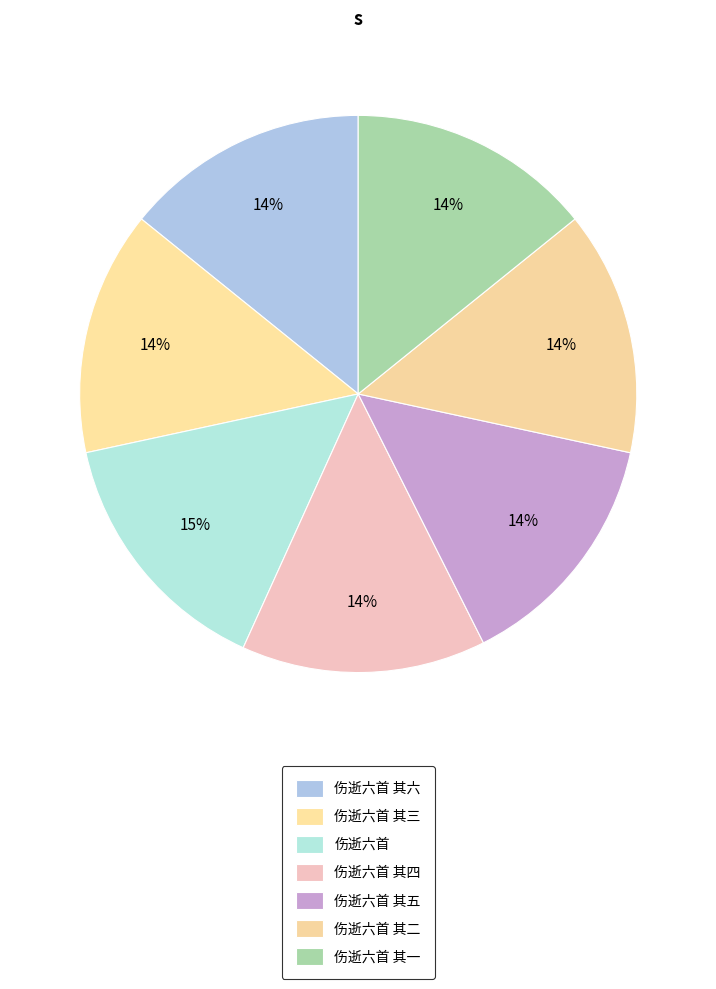

Which category has the smallest portion of the pie?

伤逝六首 其一